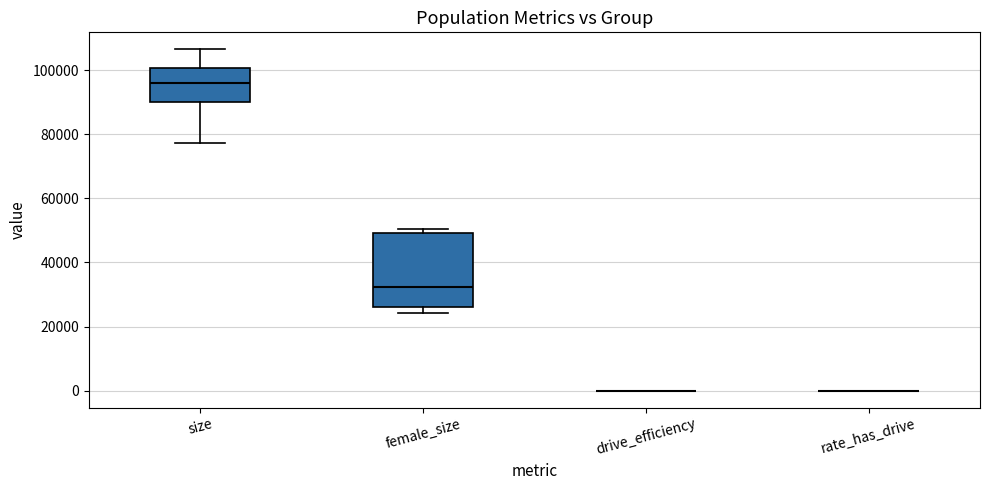

Where does the median line of the box for size sit on the y-axis? The values are not printed on the chart, so give them approximately, as read against the axis.

96000